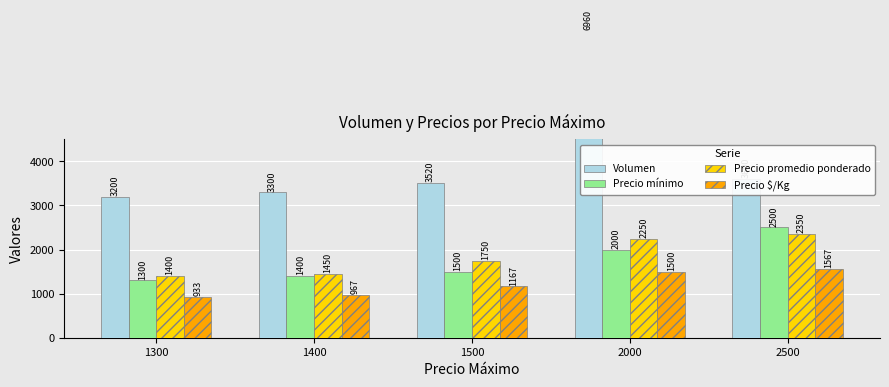

Count the number of data series in this chart.

4